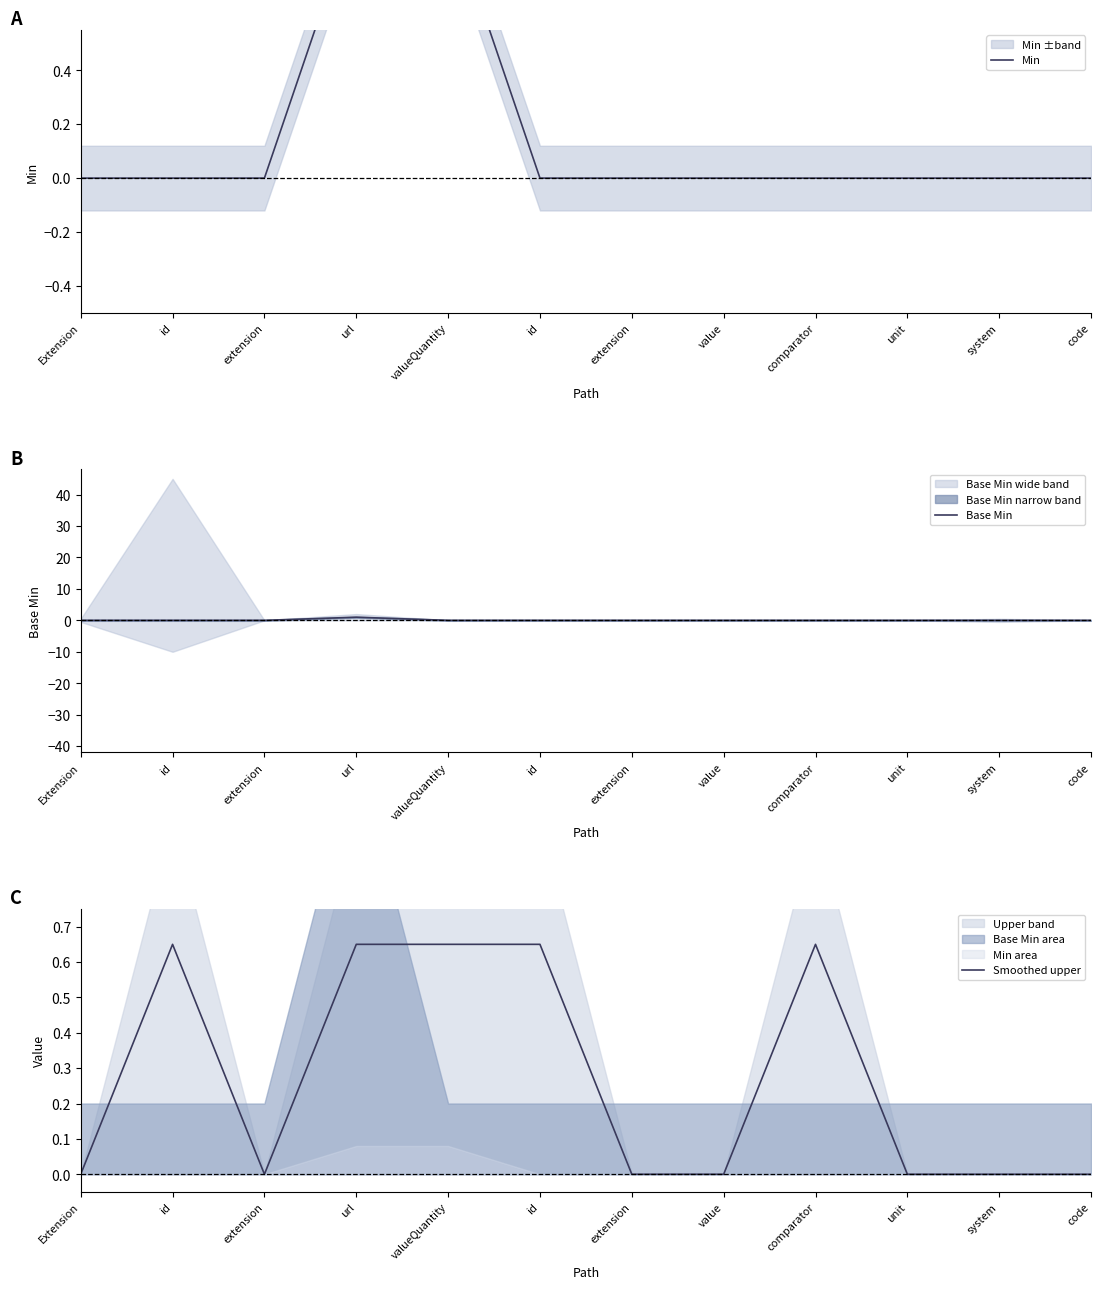

Reading left to right, transcribe all the data shown in this chart.

Min: Extension=0.0	id=0.0	extension=0.0	url=1.0	valueQuantity=1.0	id=0.0	extension=0.0	value=0.0	comparator=0.0	unit=0.0	system=0.0	code=0.0
Base Min: Extension=0.0	id=0.0	extension=0.0	url=1.0	valueQuantity=0.0	id=0.0	extension=0.0	value=0.0	comparator=0.0	unit=0.0	system=0.0	code=0.0
Smoothed upper: Extension=0.0	id=0.7	extension=0.0	url=0.7	valueQuantity=0.7	id=0.7	extension=0.0	value=0.0	comparator=0.7	unit=0.0	system=0.0	code=0.0